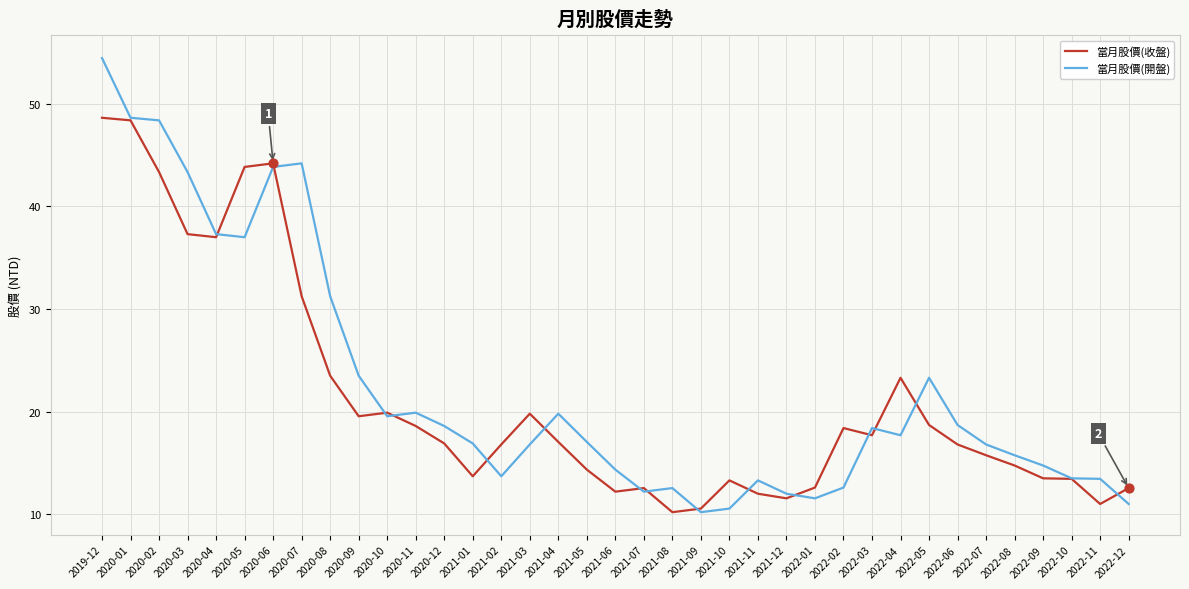

Which series changed the most between 2020-07 and 2020-09?

當月股價(開盤)